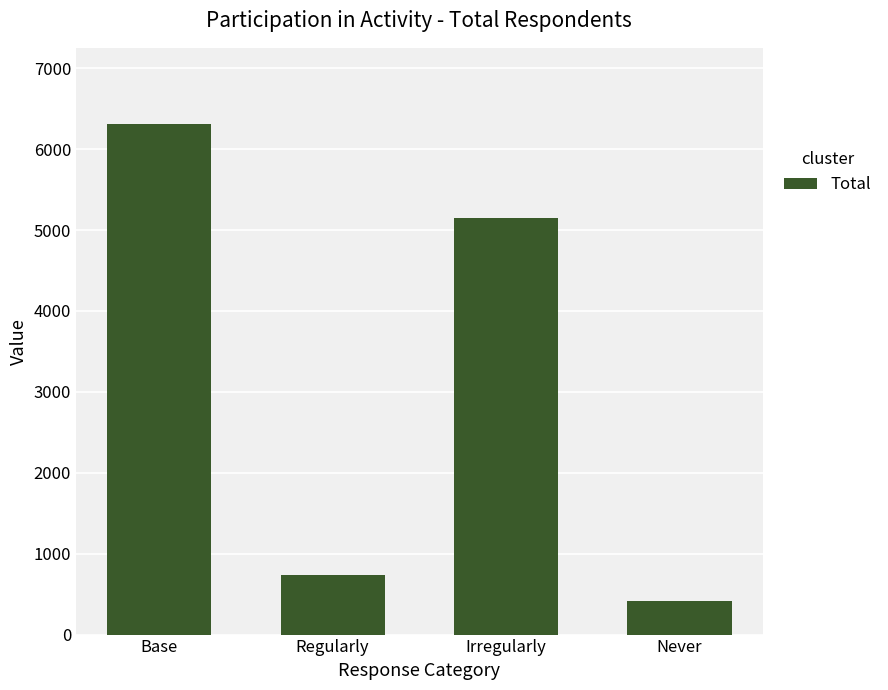

How many series are shown in this chart?

1